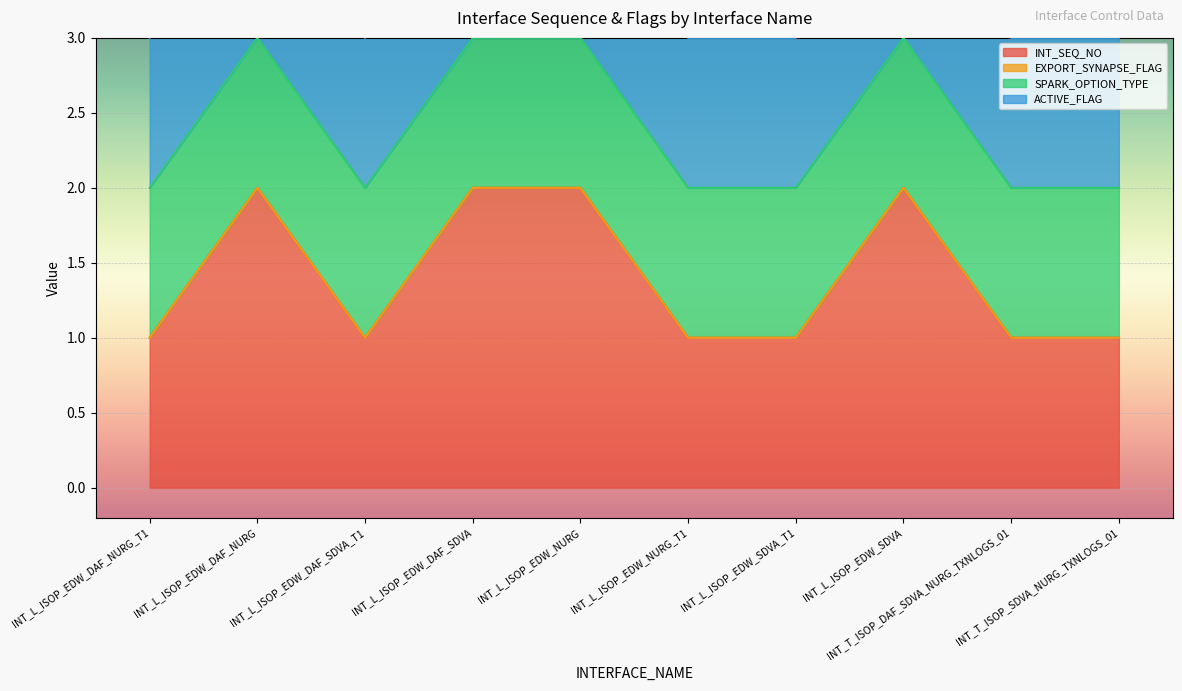

Reading right to left, transcribe all the data shown in this chart.

INT_SEQ_NO: 1	1	2	1	1	2	2	1	2	1
EXPORT_SYNAPSE_FLAG: 0	0	0	0	0	0	0	0	0	0
SPARK_OPTION_TYPE: 1	1	1	1	1	1	1	1	1	1
ACTIVE_FLAG: 1	1	1	1	1	1	1	1	1	1